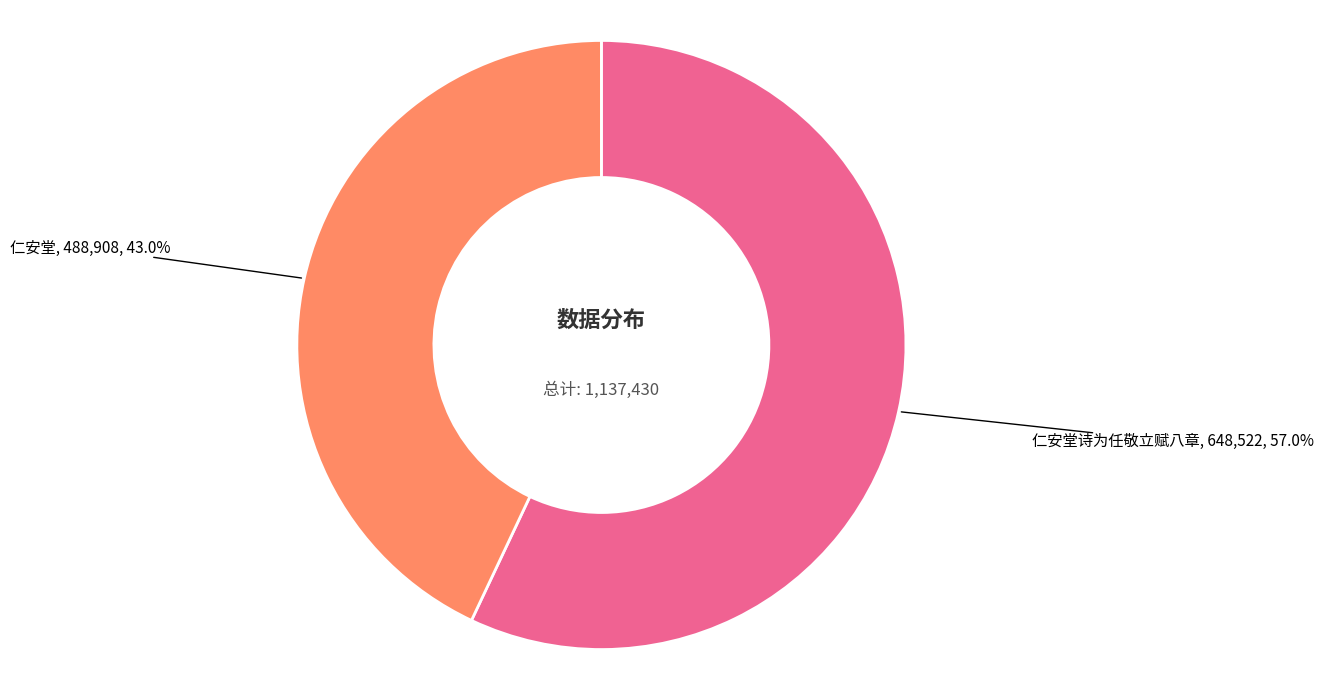

Is there any slice that represents more than half of the pie?

Yes